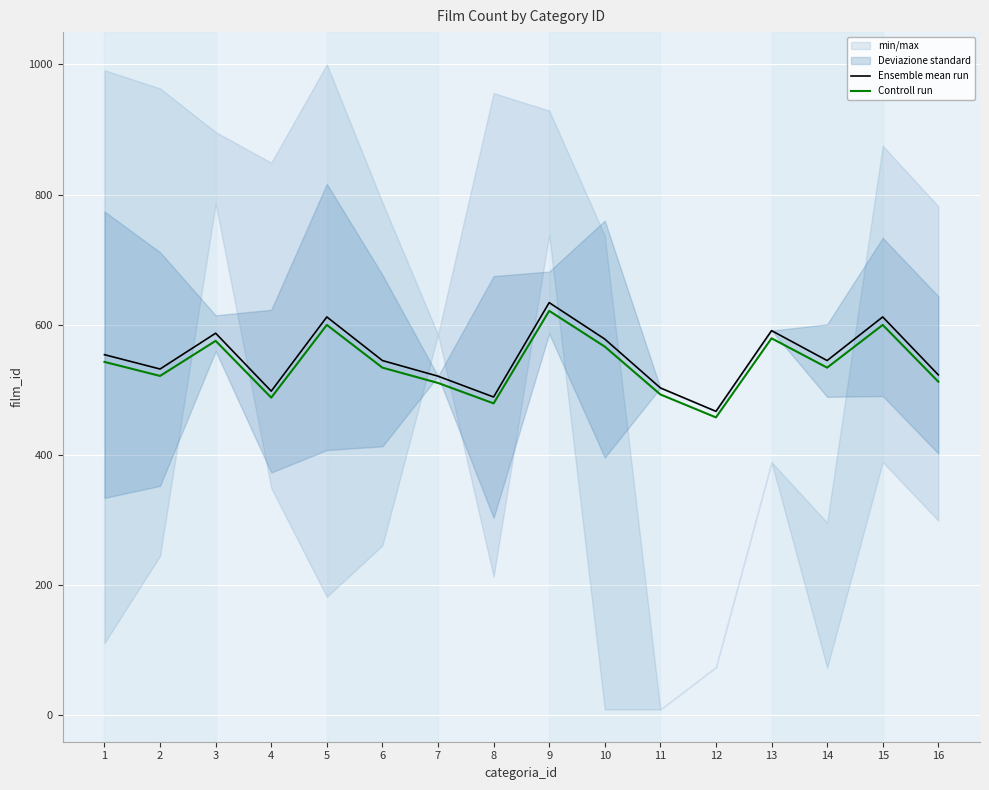

Reading left to right, list all the values displayed in this chart.

Ensemble mean run: 1=554.0	2=532.0	3=587.0	4=498.0	5=612.0	6=545.0	7=521.0	8=489.0	9=634.0	10=578.0	11=503.0	12=467.0	13=591.0	14=545.0	15=612.0	16=523.0
Controll run: 1=542.9	2=521.4	3=575.3	4=488.0	5=599.8	6=534.1	7=510.6	8=479.2	9=621.3	10=566.4	11=492.9	12=457.7	13=579.2	14=534.1	15=599.8	16=512.5